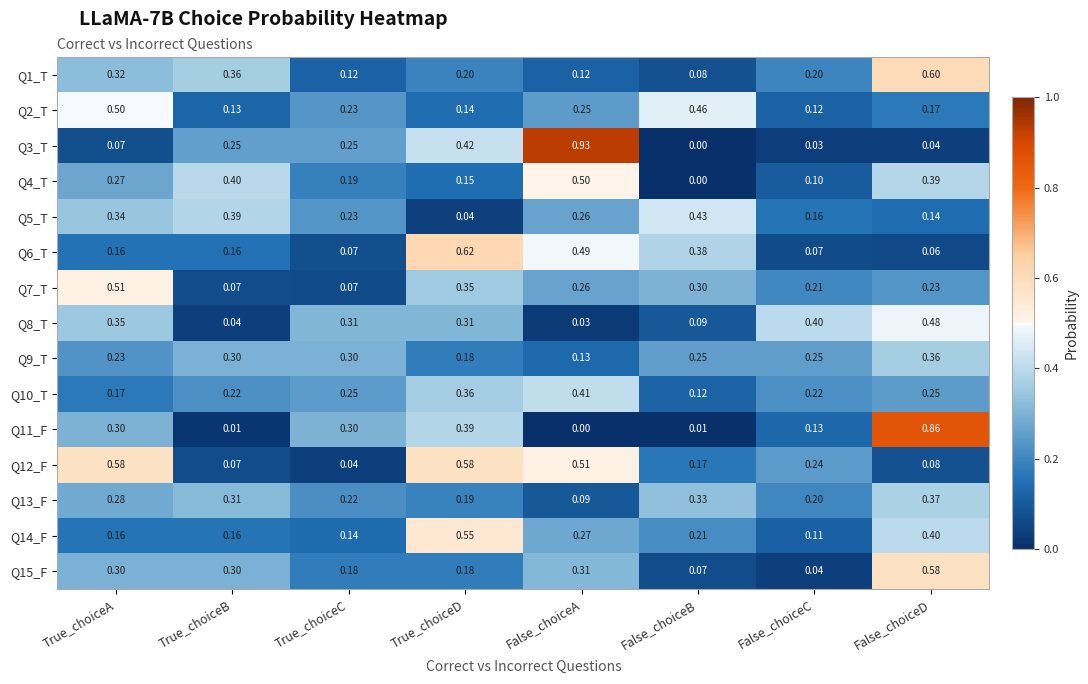

At which category is the sum across all series the highest?

False_choiceD